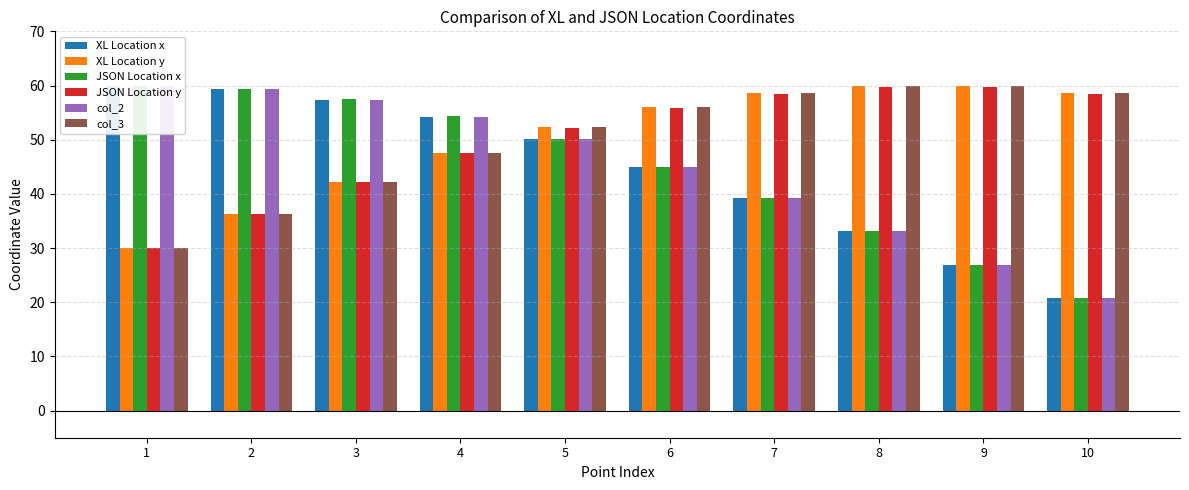

What is the smallest value displayed?

20.7